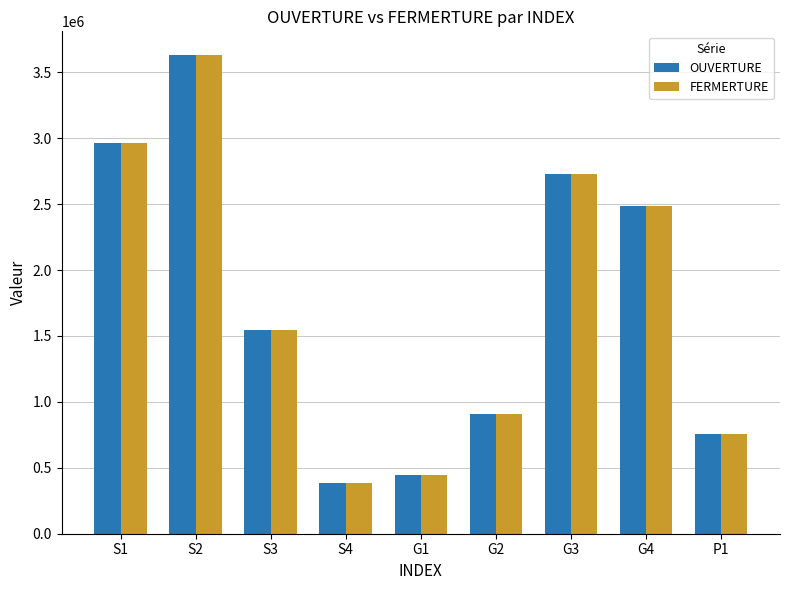

What is the average value of the OUVERTURE series?

1760947